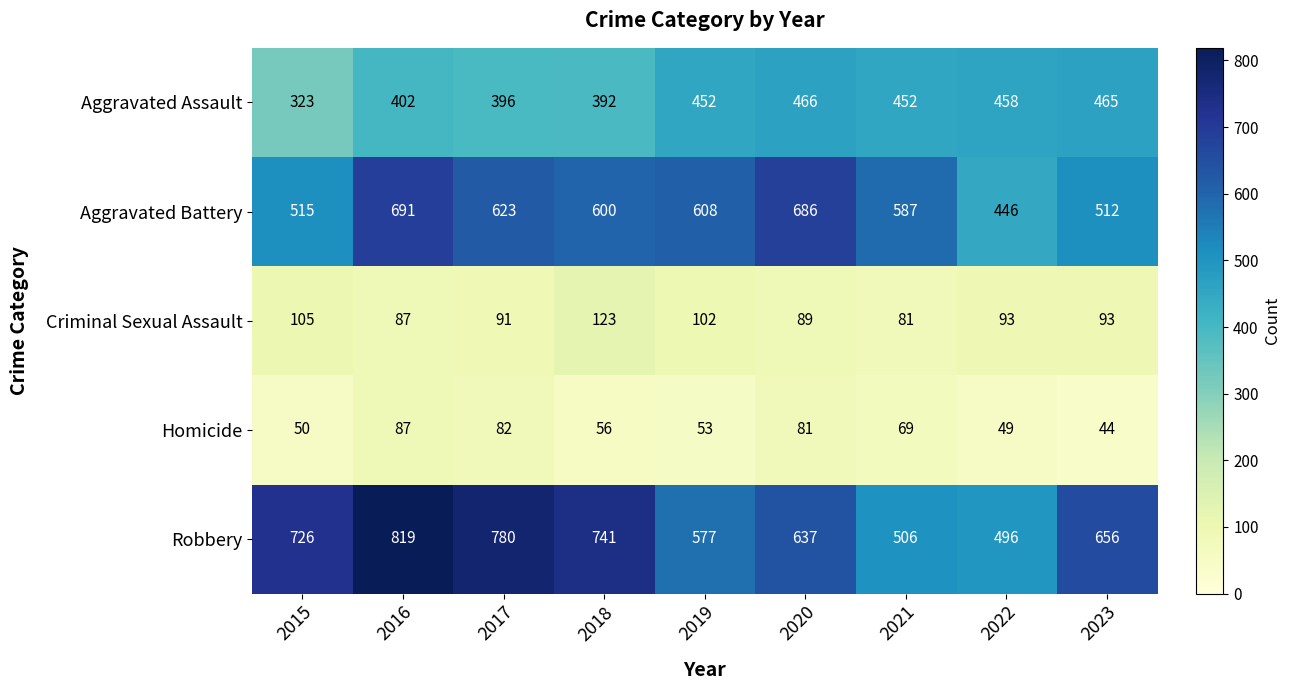

Where is Criminal Sexual Assault nearest to the value 102?

2019